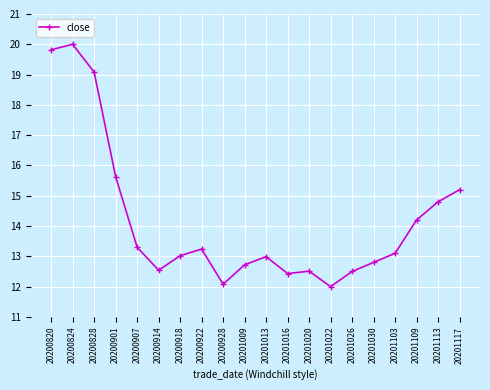

True or false: the data has more than 1 interior local peaks.

True